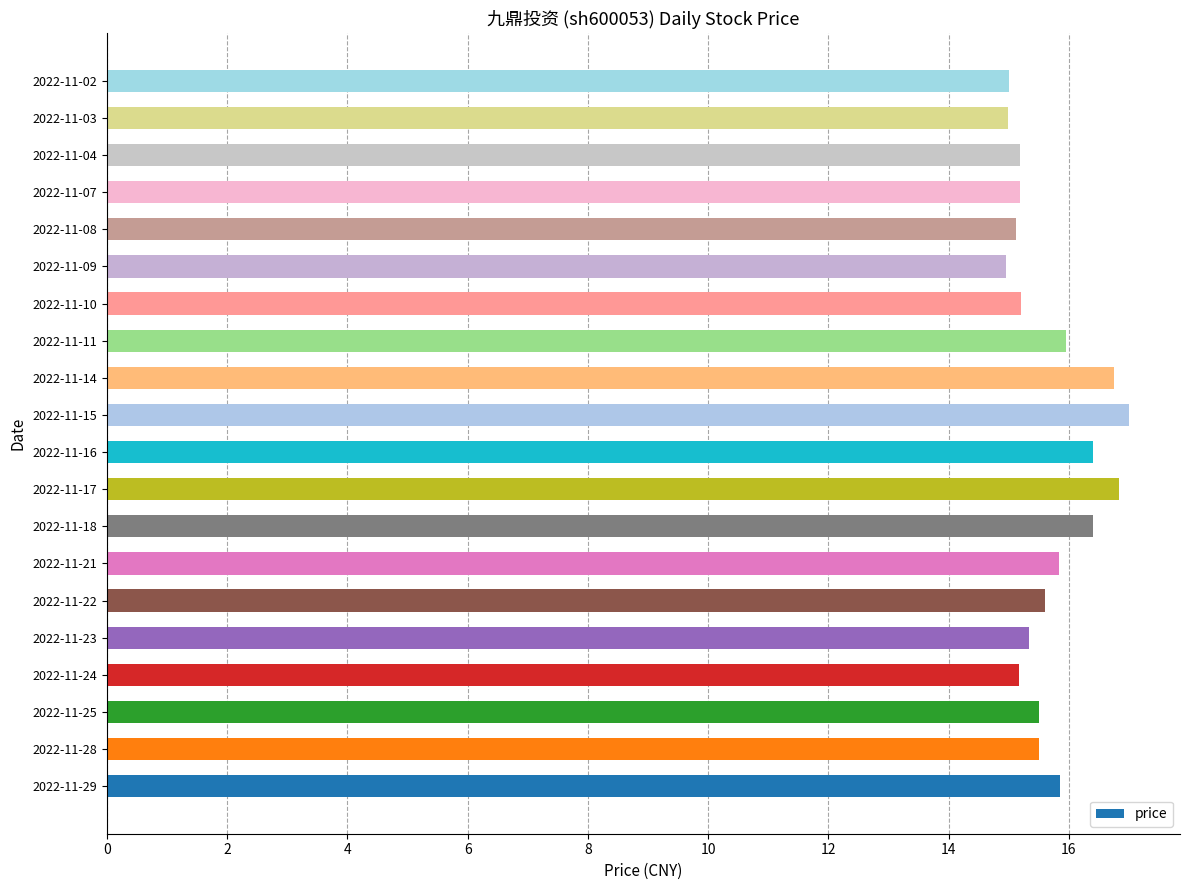

Approximately how many times larger is the value at 2022-11-24 compared to 2022-11-17?

0.9